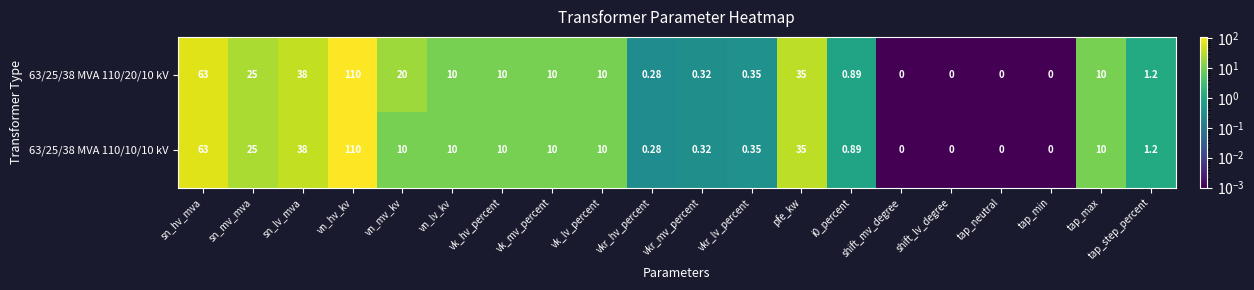

Is the value of 63/25/38 MVA 110/10/10 kV at vk_hv_percent greater than the value of 63/25/38 MVA 110/20/10 kV at vkr_mv_percent?

Yes